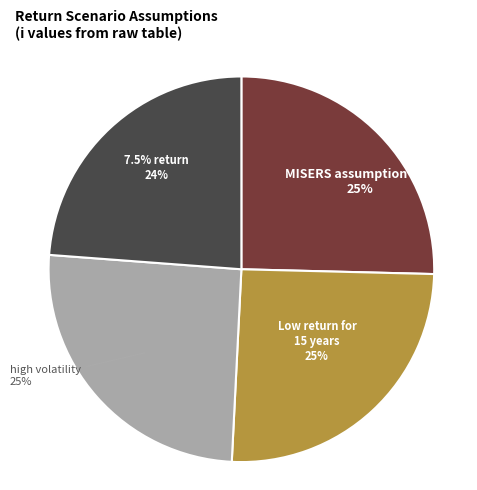

Which category has the smallest portion of the pie?

7.5% return